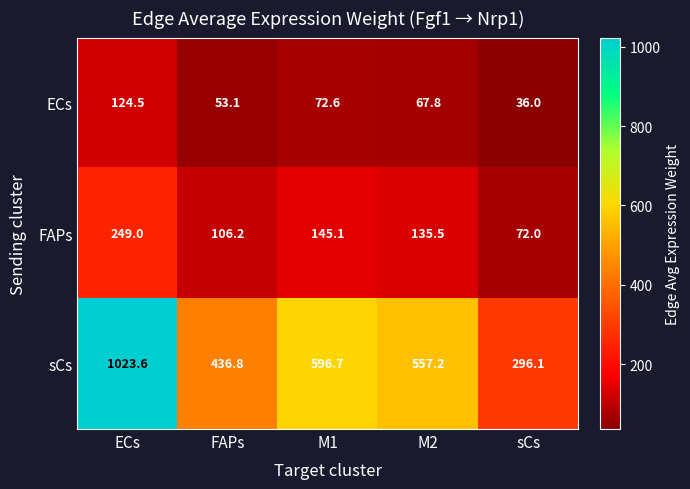

How many series are shown in this chart?

3